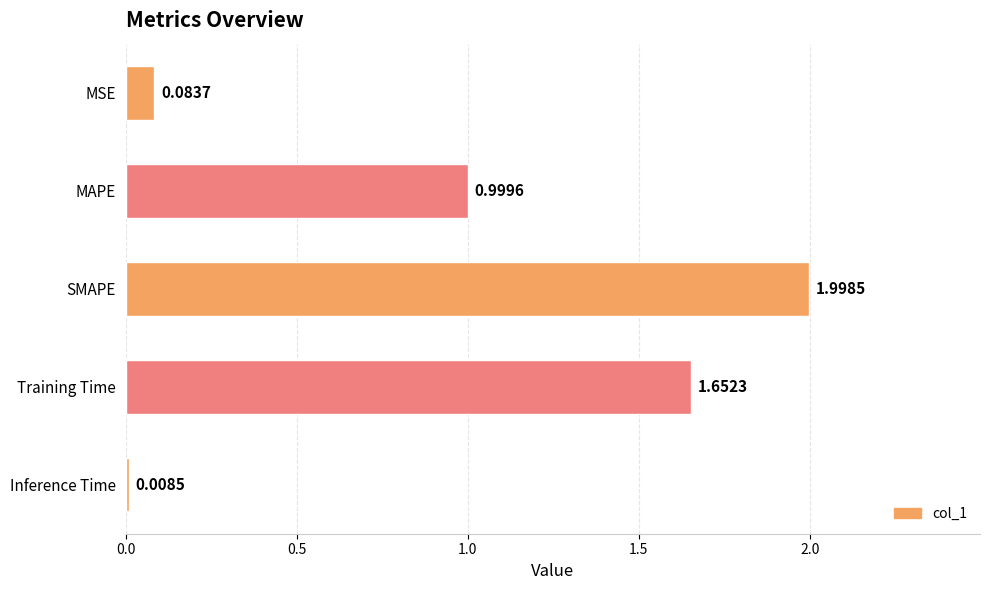

What is the label of the 3rd bar from the bottom?

SMAPE